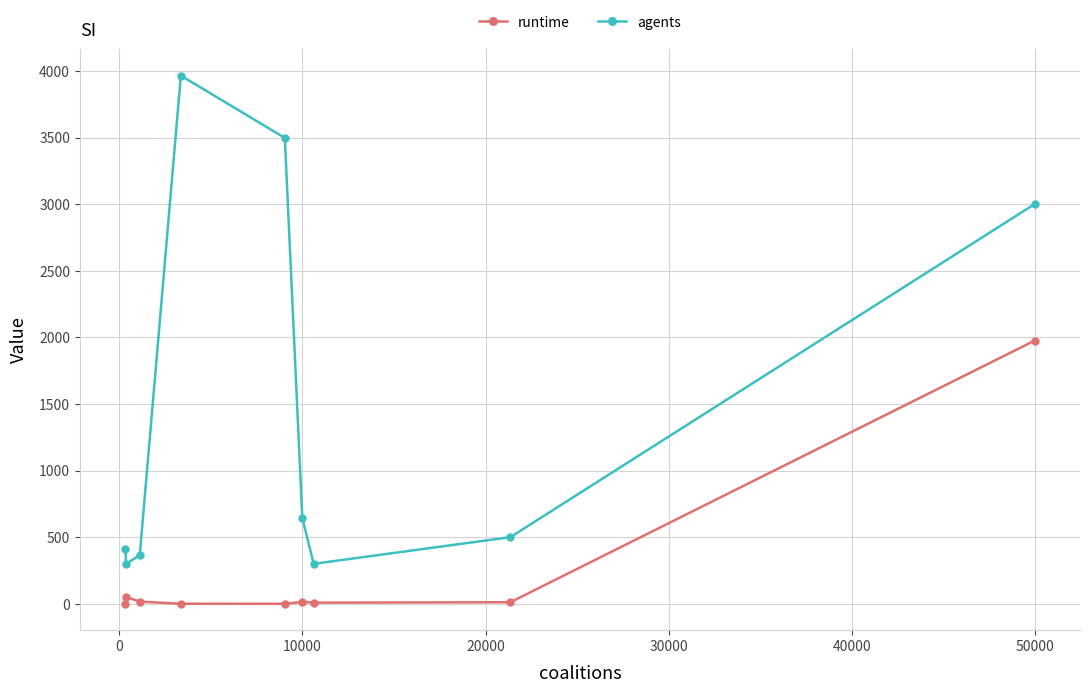

List the series in order of their overall mean, lowest first.

runtime, agents